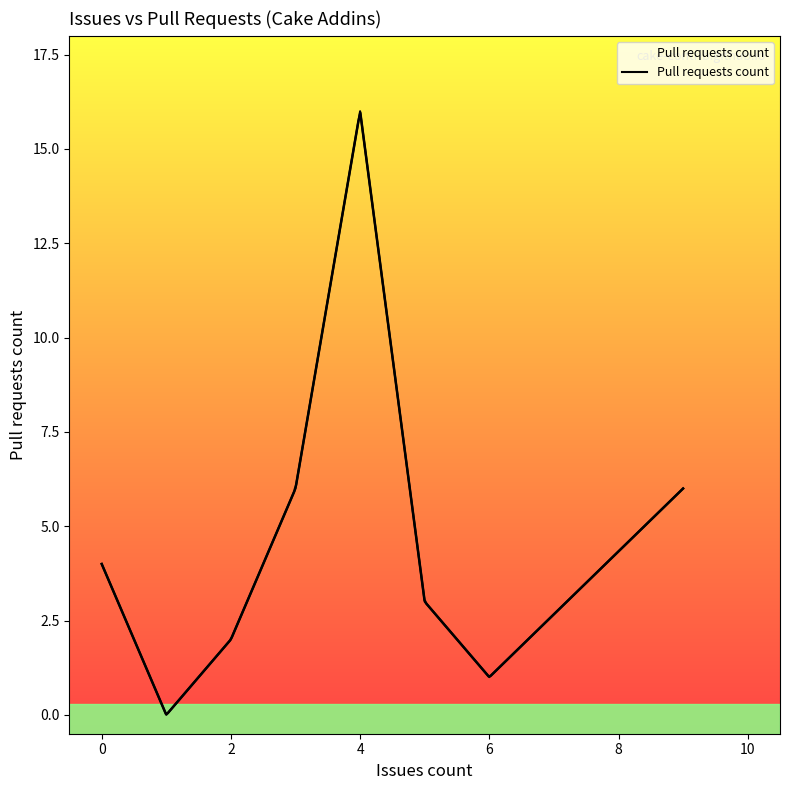

What is the difference between the values at 8 and 0?

3